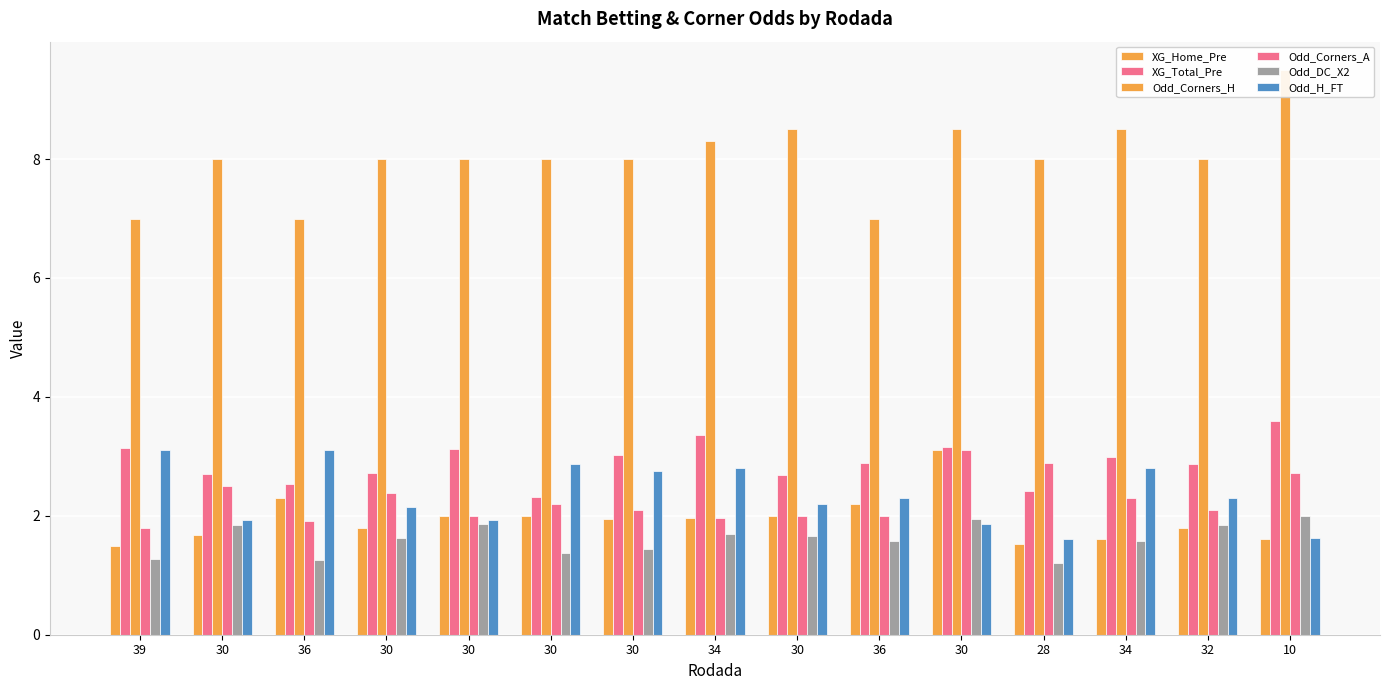

Where is XG_Home_Pre nearest to the value 2?

30